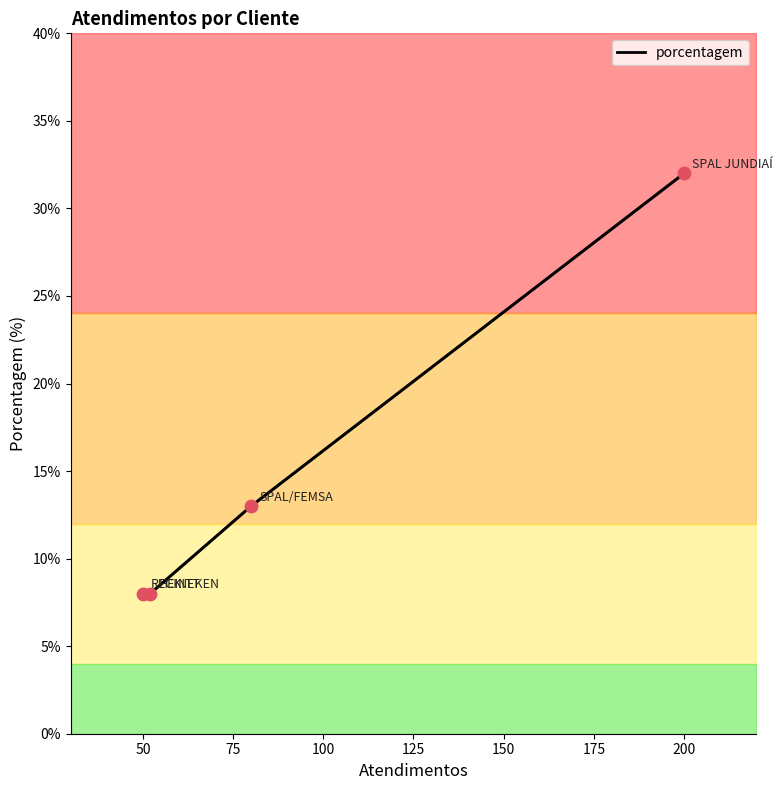

Approximately how many times larger is the value at SPAL JUNDIAÍ compared to RECKITT?

4.0